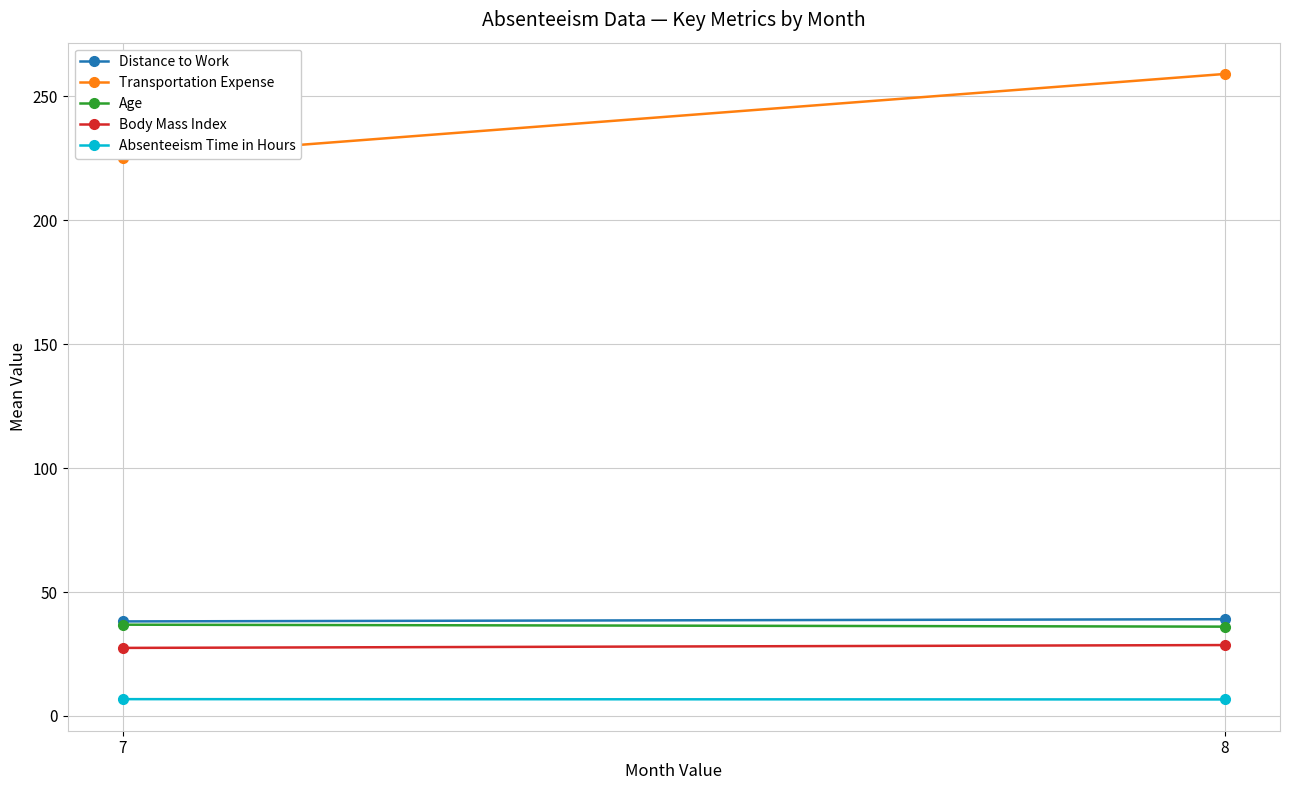

Reading left to right, extract all data points from this chart.

Distance to Work: 38.2	39.0
Transportation Expense: 225.0	259.1
Age: 36.8	36.0
Body Mass Index: 27.5	28.6
Absenteeism Time in Hours: 6.8	6.7